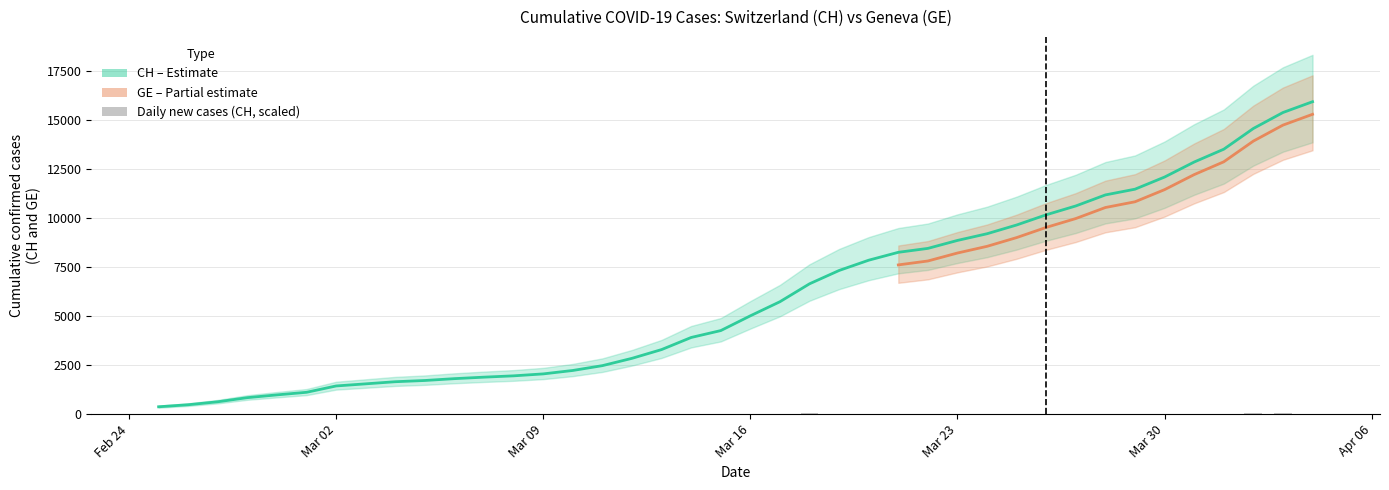

Approximately how many times larger is the value at 2020-03-09 compared to 2020-03-25?

0.2